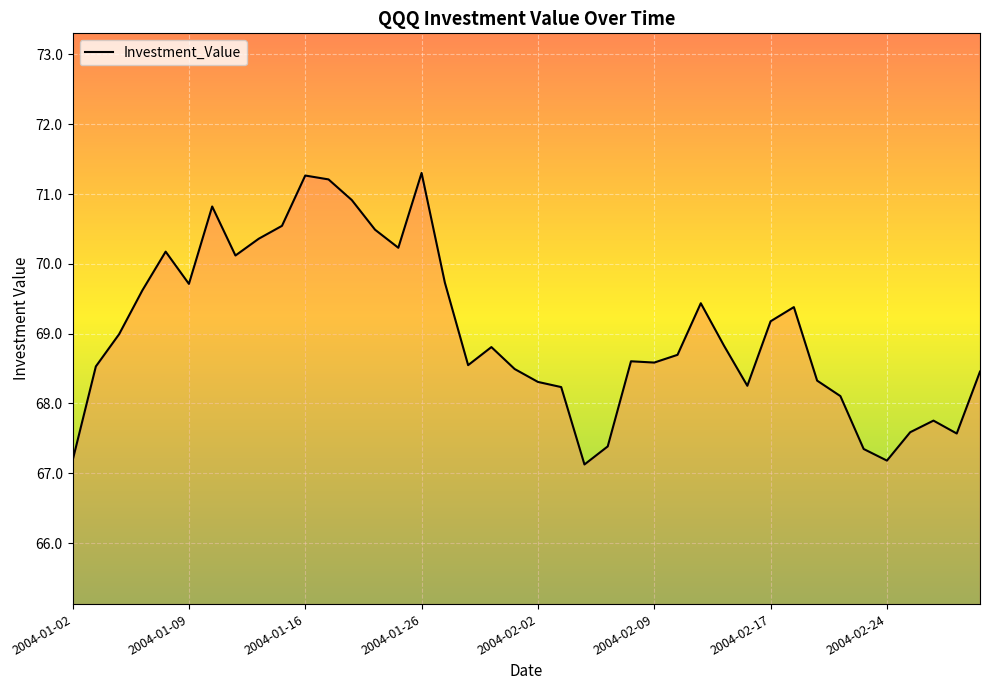

What is the greatest value displayed?

71.3